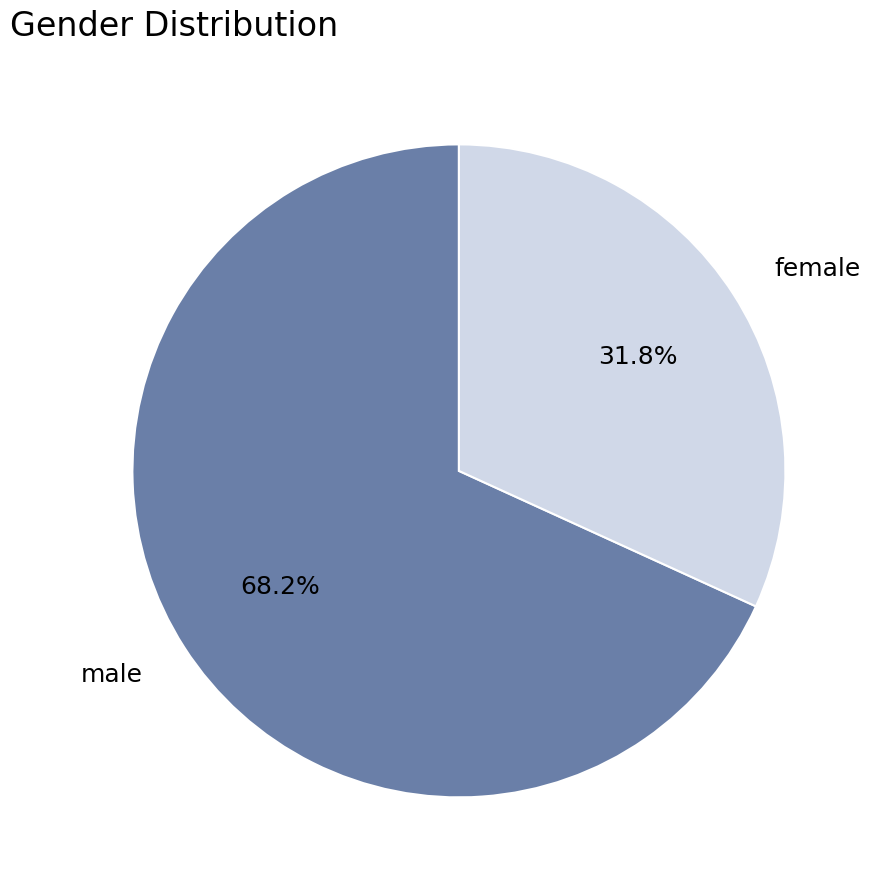

To the nearest percent, what is the difference between the female and male slice percentages?

36%